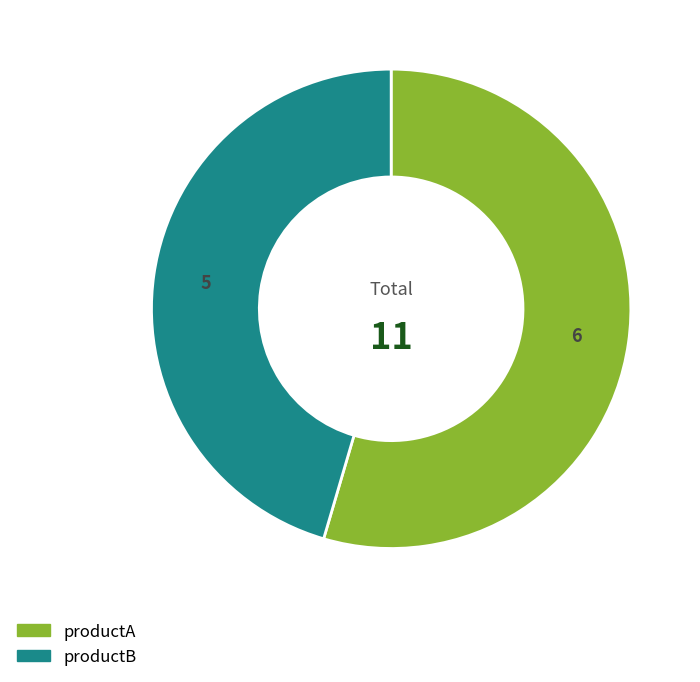

Is there a majority slice in this chart?

Yes